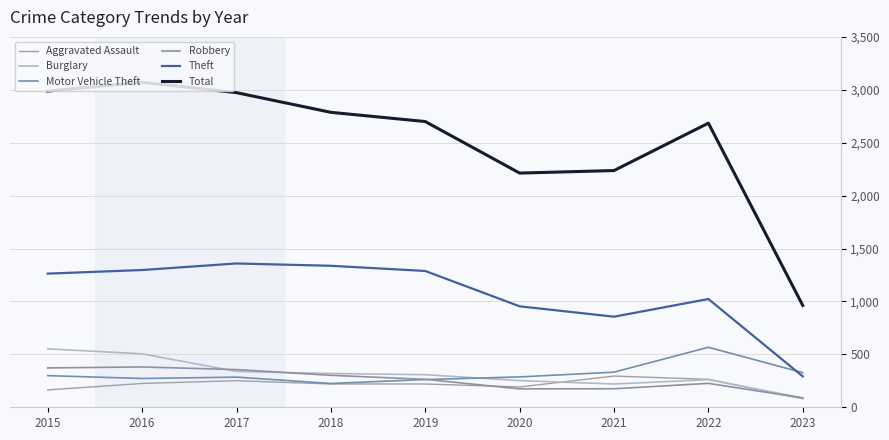

List the labels in order of Motor Vehicle Theft value, smallest first.

2018, 2019, 2016, 2017, 2020, 2015, 2023, 2021, 2022